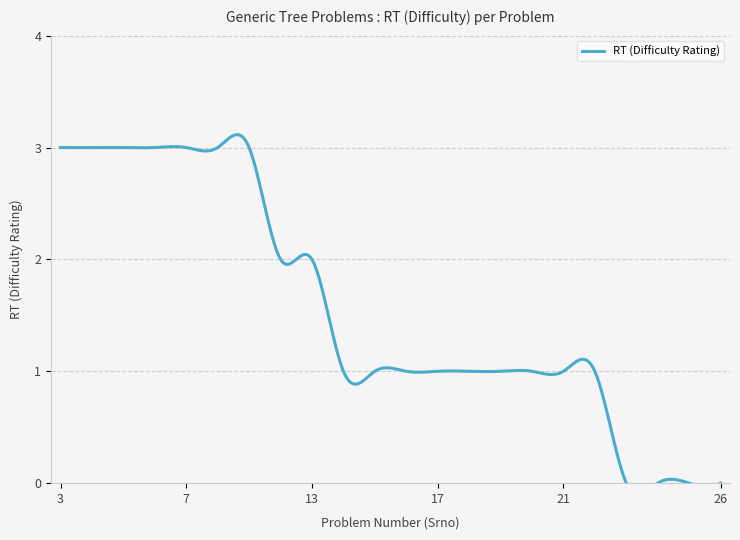

How many lines are shown in the chart?

1